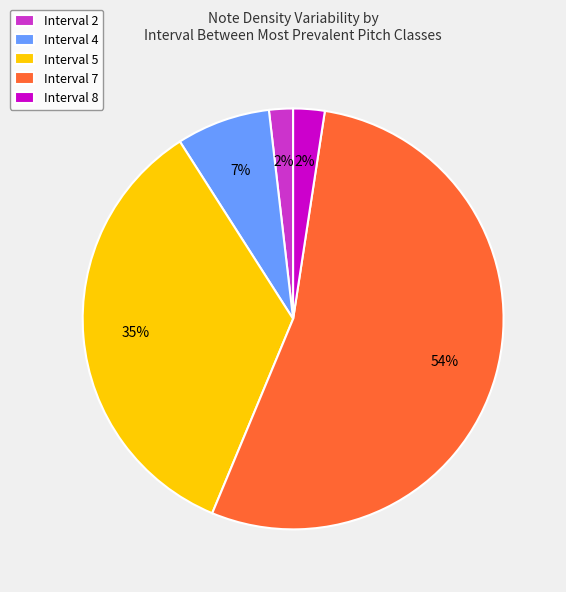

The Interval 2 slice represents 2% of the pie. True or false?

True